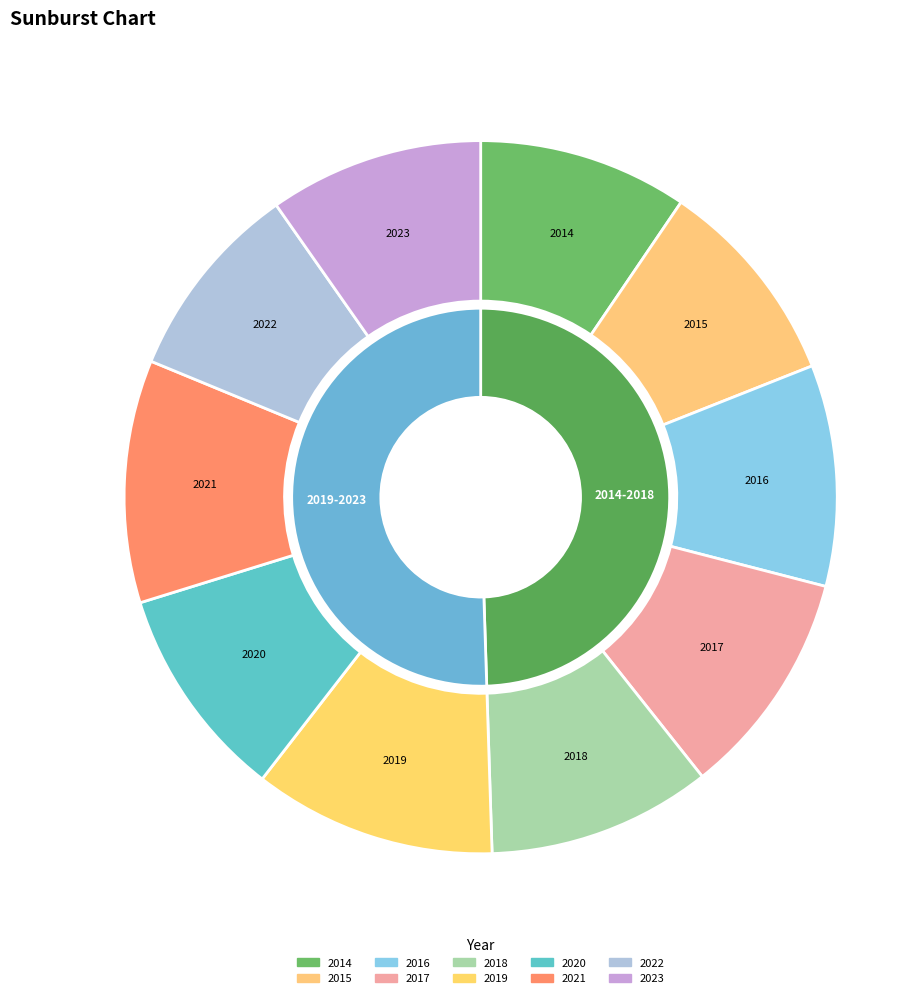

What percentage is NOT represented by 2016?

90.0%